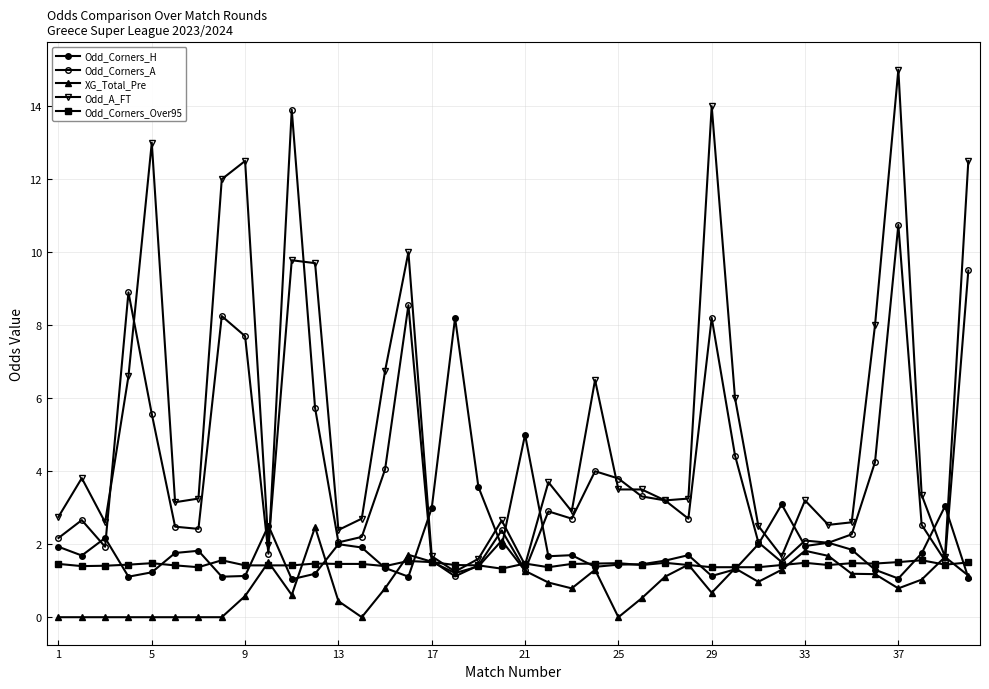

In Odd_A_FT, how many points are lower than both neighbors (excluding endpoints)?

11